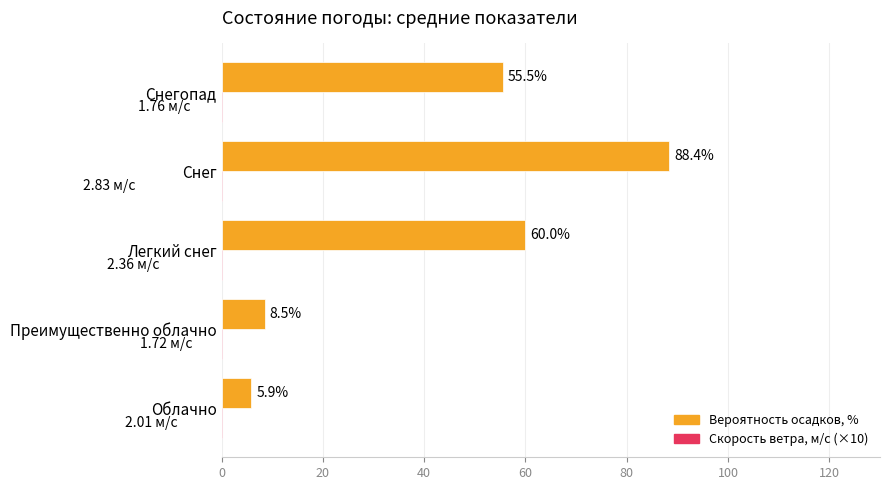

Which series has the largest range (max minus min)?

Вероятность осадков, %